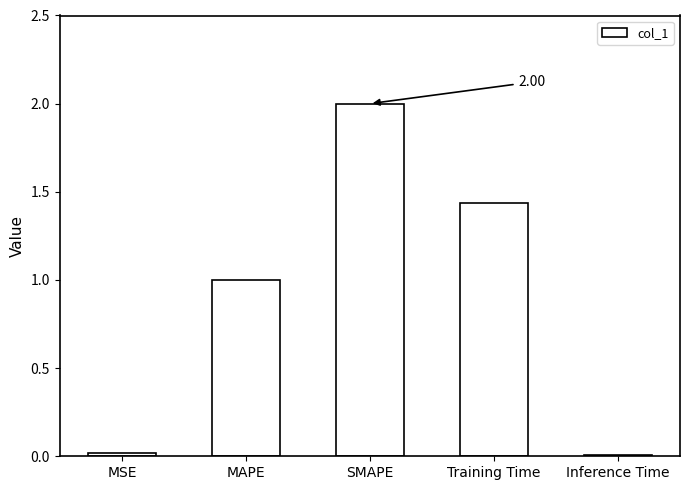

At which category does the chart reach its peak across all series?

SMAPE